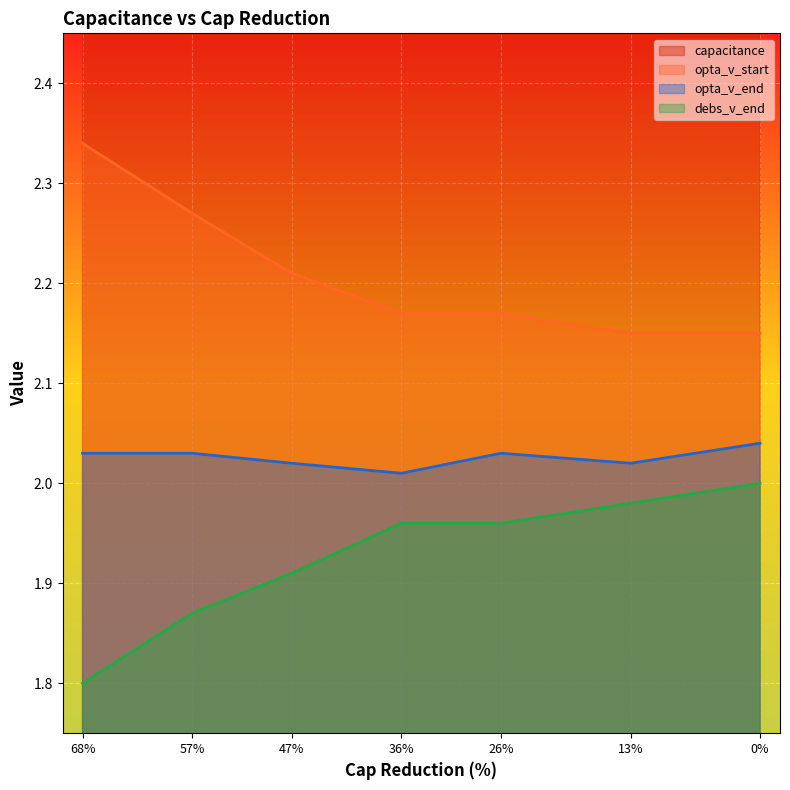

How many distinct data groups are displayed?

4